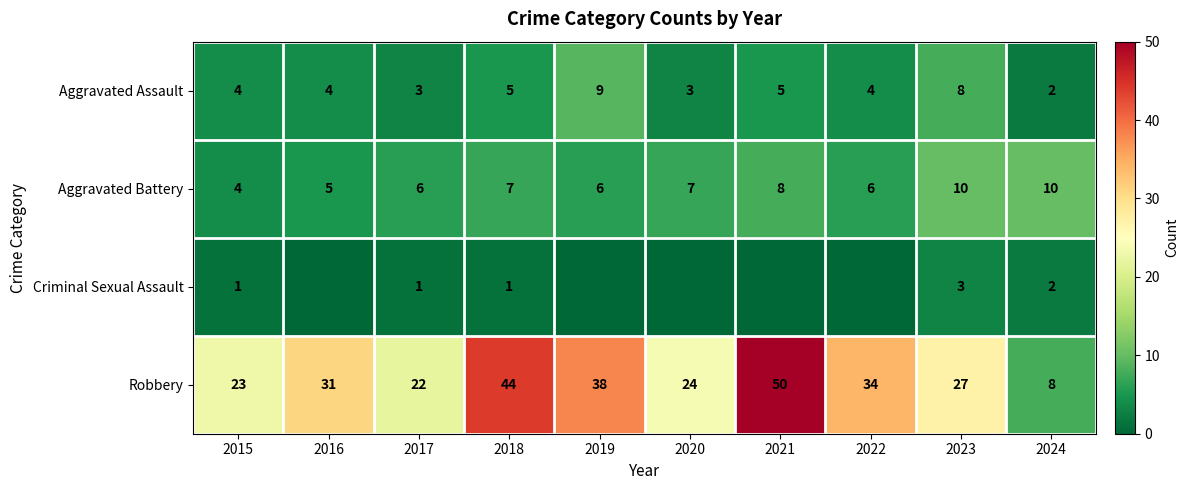

How many distinct data groups are displayed?

4